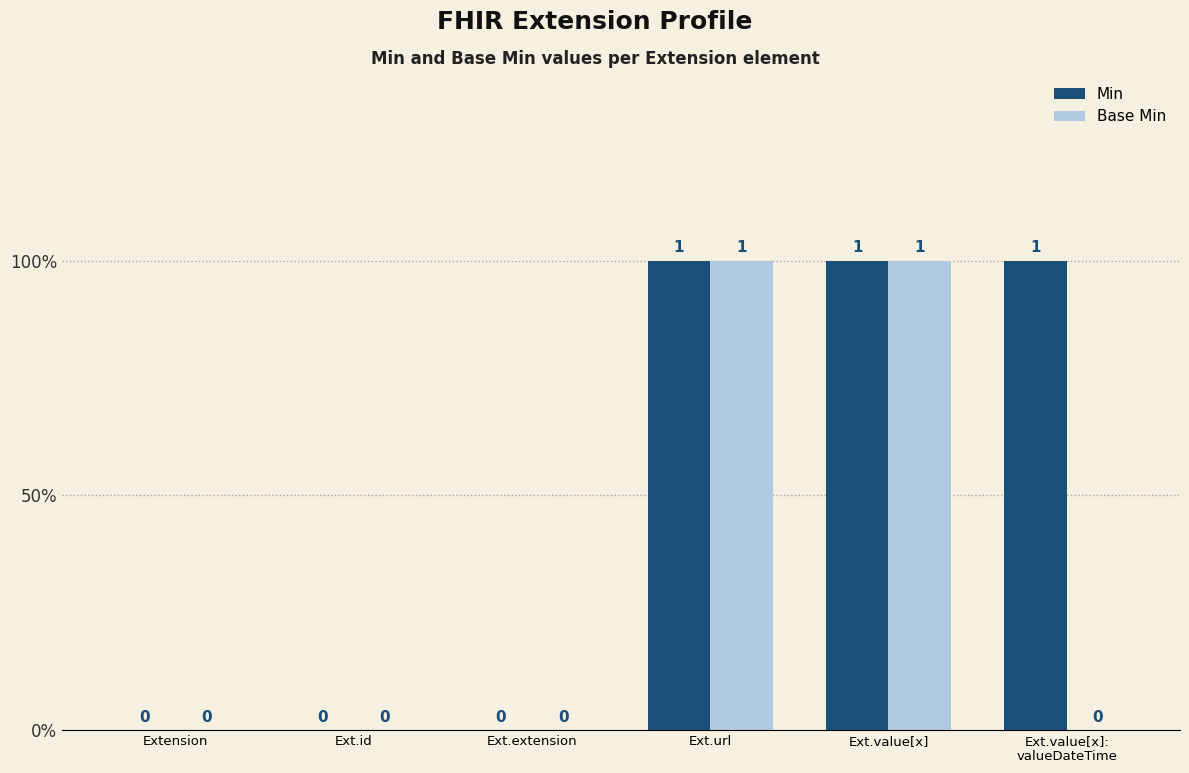

Are the bars horizontal?

No